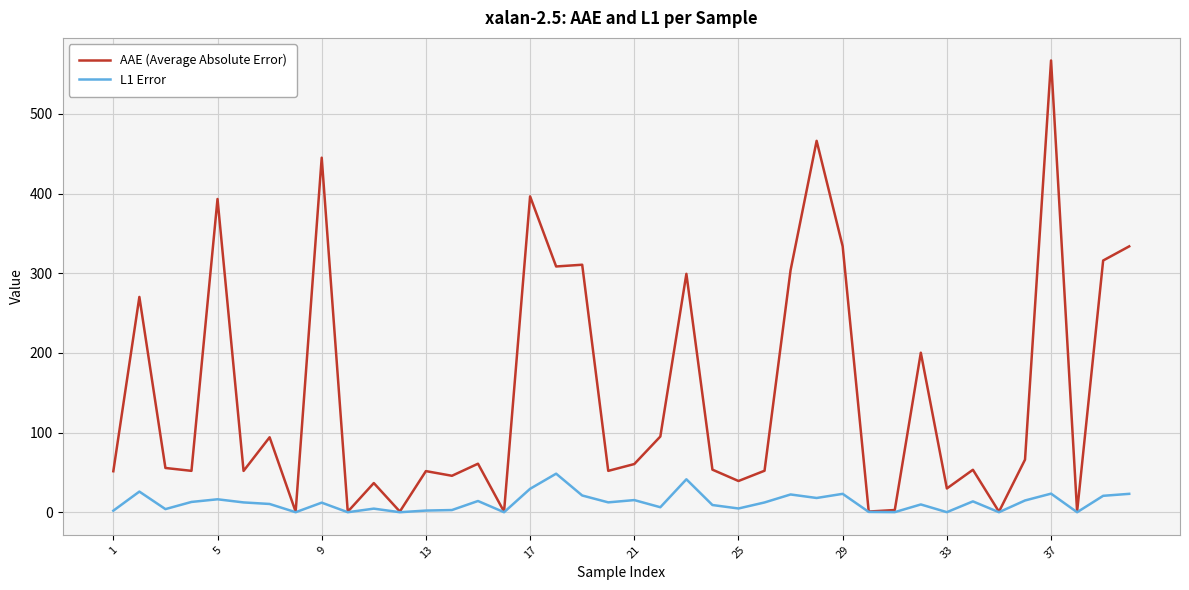

Rank the series by their maximum value, from highest to lowest.

AAE (Average Absolute Error), L1 Error